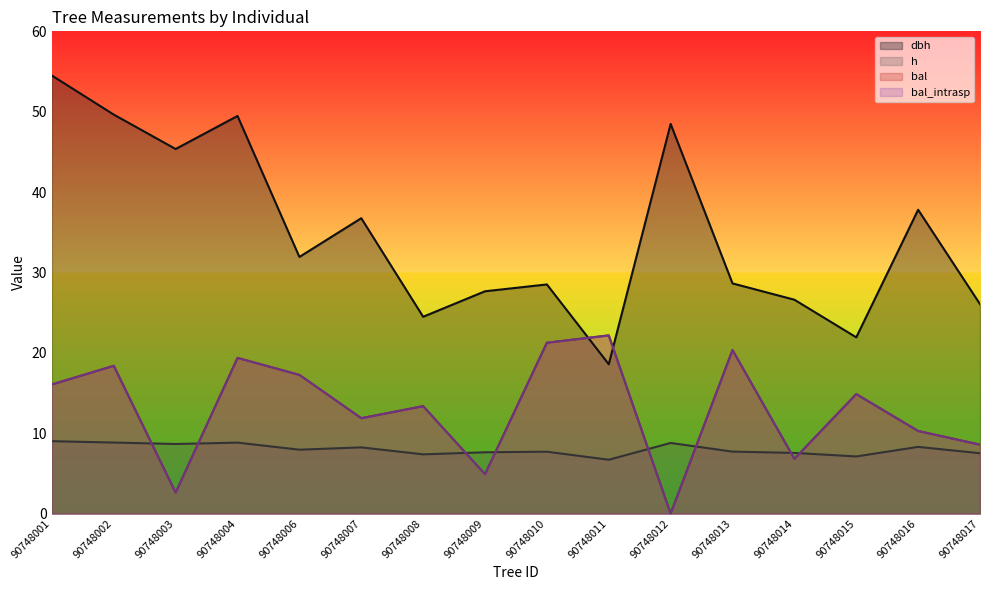

The value of h at 90748007 is 8.2. True or false?

True